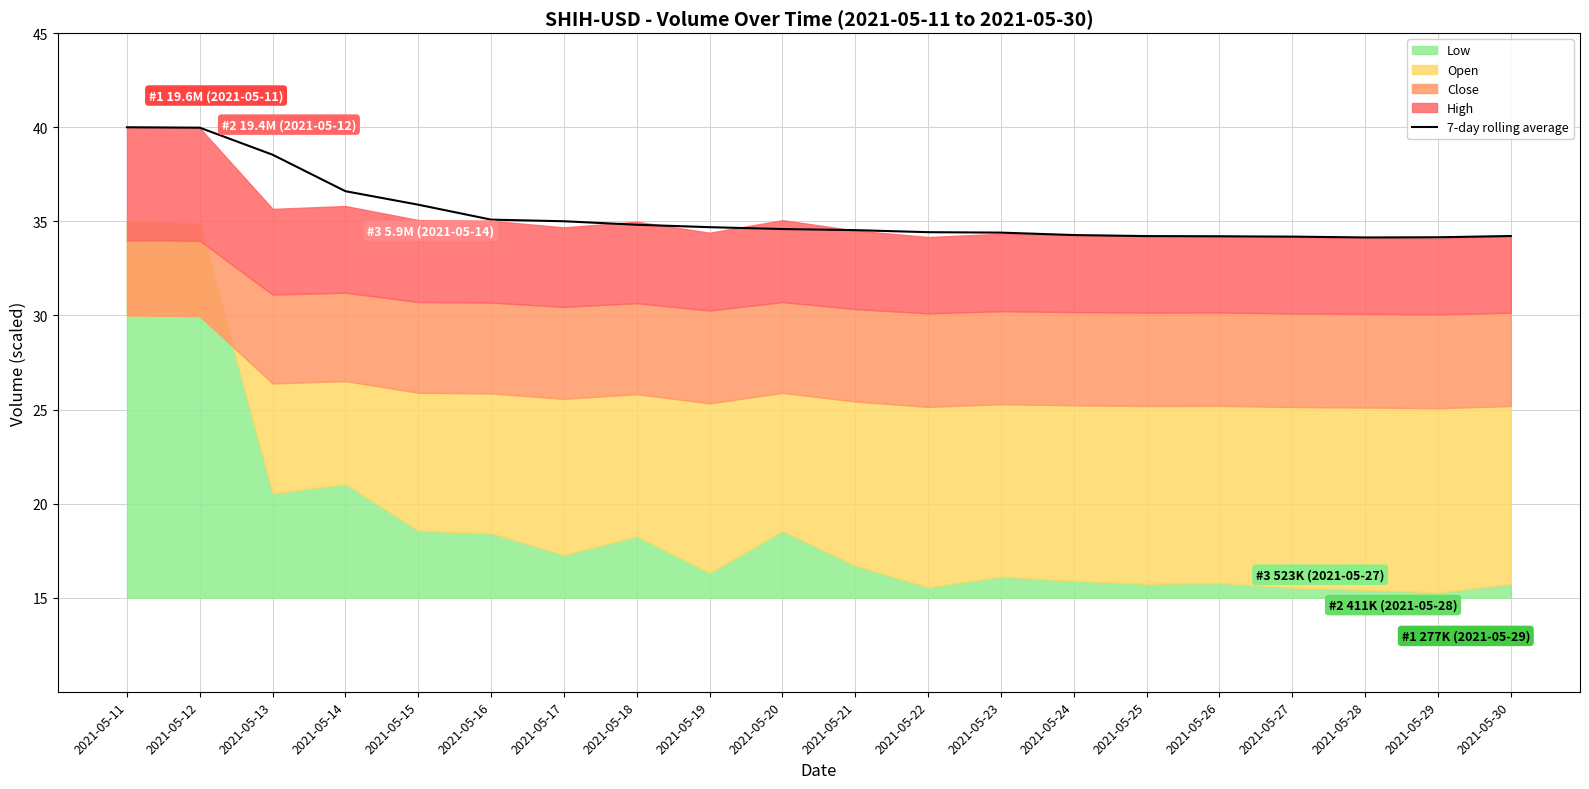

What is the difference between the maximum and minimum values?

5.9